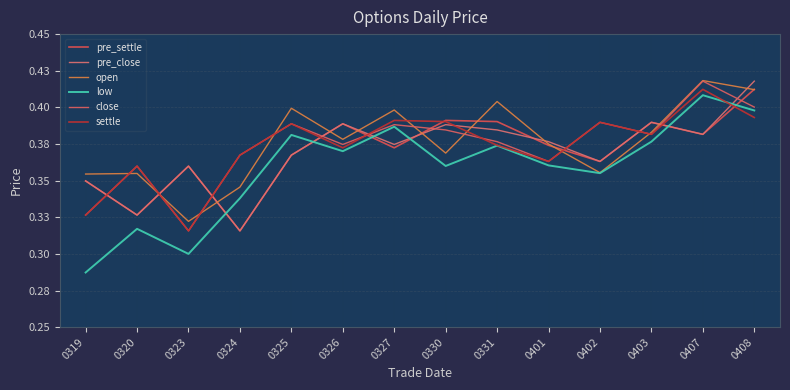

Reading left to right, extract all data points from this chart.

pre_settle: 0319=0.3	0320=0.3	0323=0.4	0324=0.3	0325=0.4	0326=0.4	0327=0.4	0330=0.4	0331=0.4	0401=0.4	0402=0.4	0403=0.4	0407=0.4	0408=0.4
pre_close: 0319=0.3	0320=0.3	0323=0.4	0324=0.3	0325=0.4	0326=0.4	0327=0.4	0330=0.4	0331=0.4	0401=0.4	0402=0.4	0403=0.4	0407=0.4	0408=0.4
open: 0319=0.4	0320=0.4	0323=0.3	0324=0.3	0325=0.4	0326=0.4	0327=0.4	0330=0.4	0331=0.4	0401=0.4	0402=0.4	0403=0.4	0407=0.4	0408=0.4
low: 0319=0.3	0320=0.3	0323=0.3	0324=0.3	0325=0.4	0326=0.4	0327=0.4	0330=0.4	0331=0.4	0401=0.4	0402=0.4	0403=0.4	0407=0.4	0408=0.4
close: 0319=0.3	0320=0.4	0323=0.3	0324=0.4	0325=0.4	0326=0.4	0327=0.4	0330=0.4	0331=0.4	0401=0.4	0402=0.4	0403=0.4	0407=0.4	0408=0.4
settle: 0319=0.3	0320=0.4	0323=0.3	0324=0.4	0325=0.4	0326=0.4	0327=0.4	0330=0.4	0331=0.4	0401=0.4	0402=0.4	0403=0.4	0407=0.4	0408=0.4